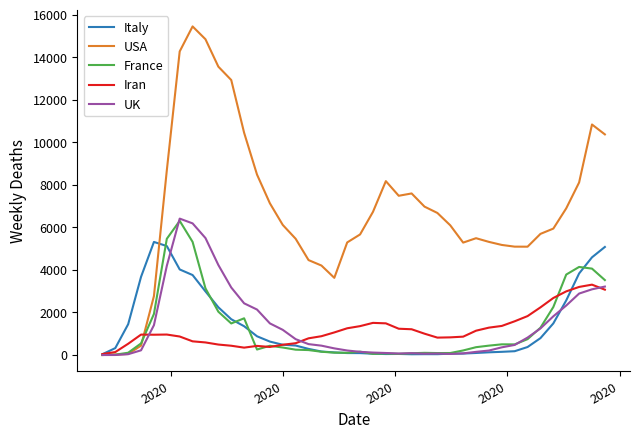

Which series has the widest spread of values?

USA